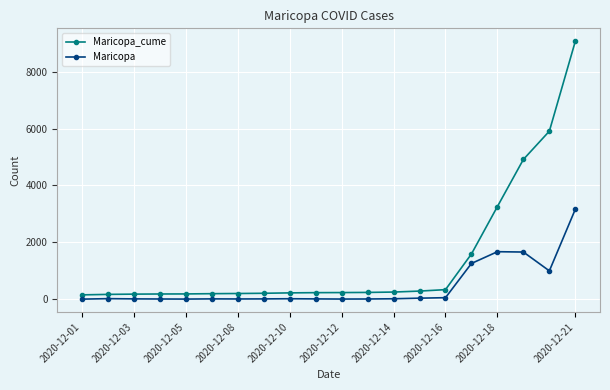

Which series has the largest range (max minus min)?

Maricopa_cume